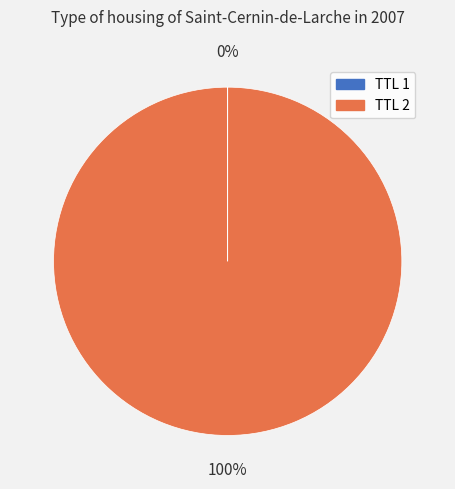

To the nearest percent, what is the average slice percentage?

50%